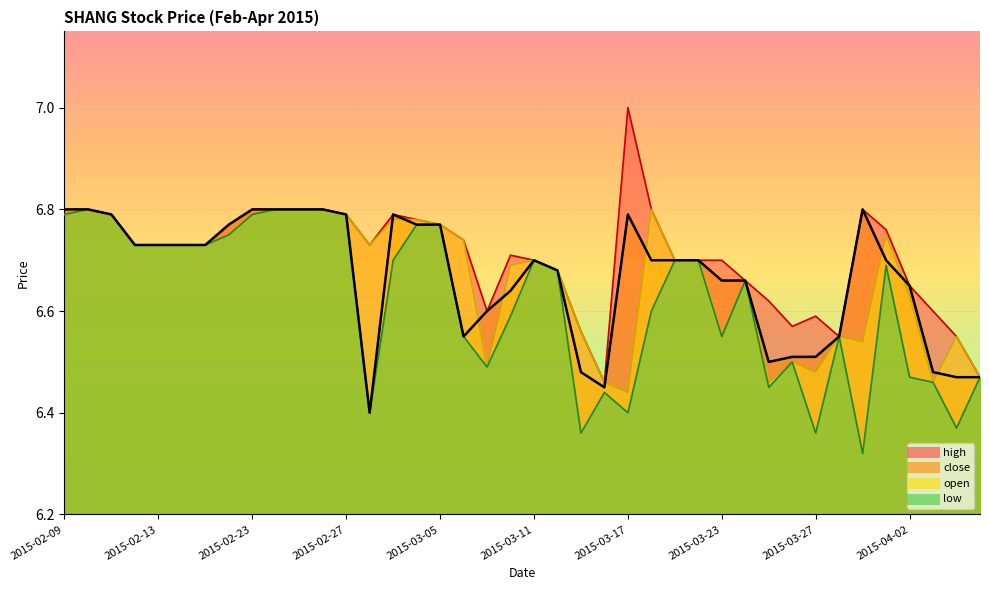

Between 2015-02-13 and 2015-03-18, which series saw the biggest shift?

low